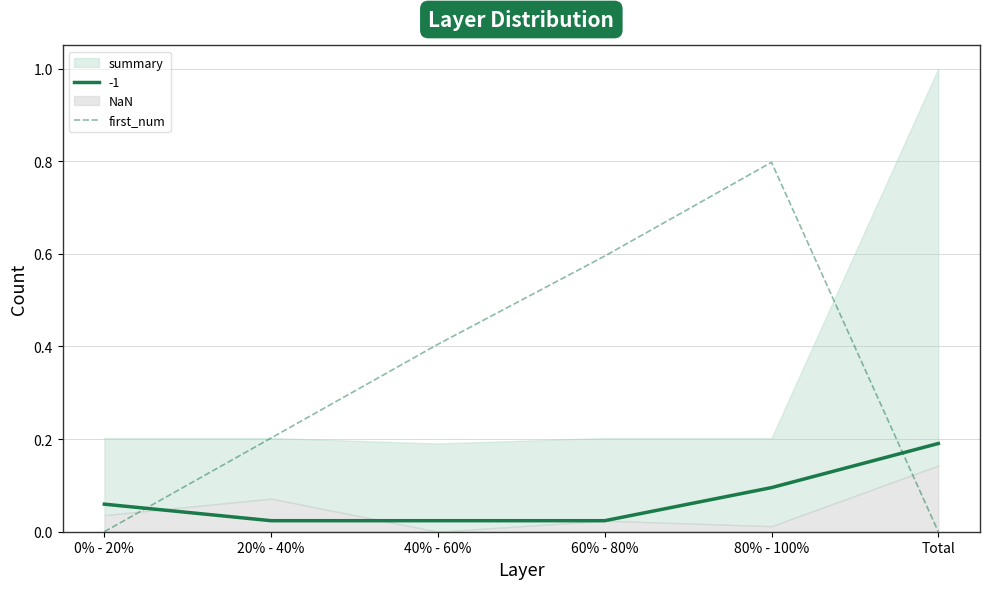

At which category does the chart reach its peak across all series?

80% - 100%